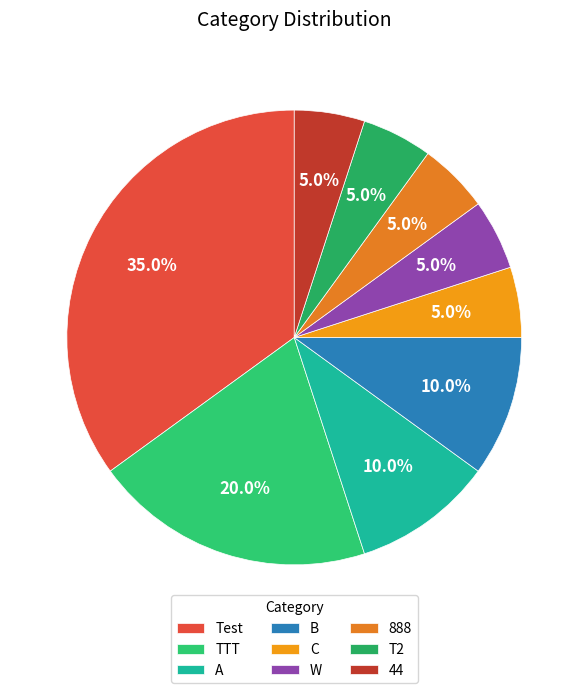

What portion of the pie excludes B?

90.0%